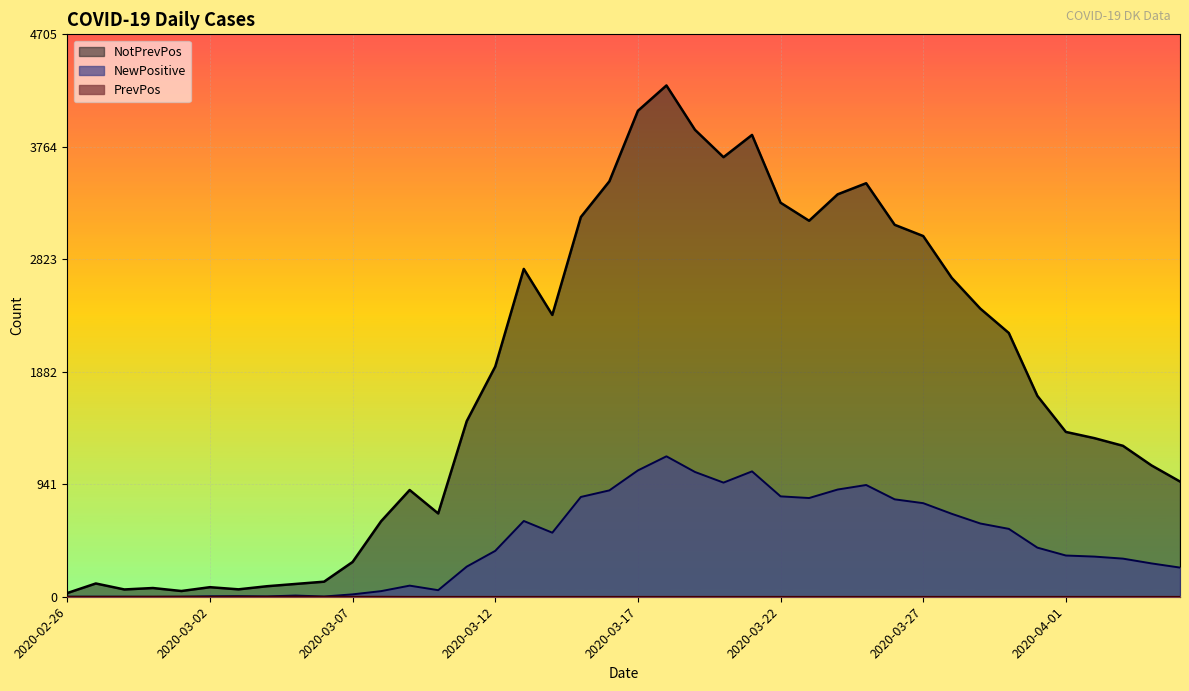

Rank the series by their average value, from highest to lowest.

NotPrevPos, NewPositive, PrevPos